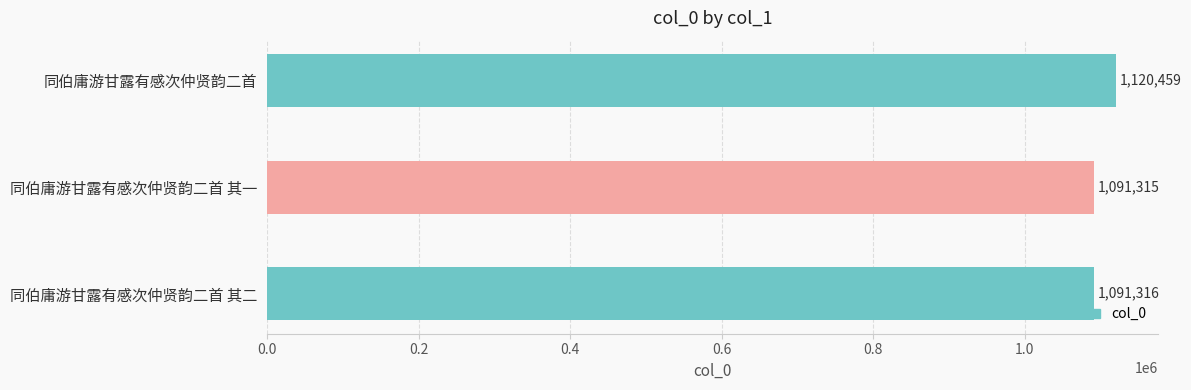

Does the chart contain any negative values?

No